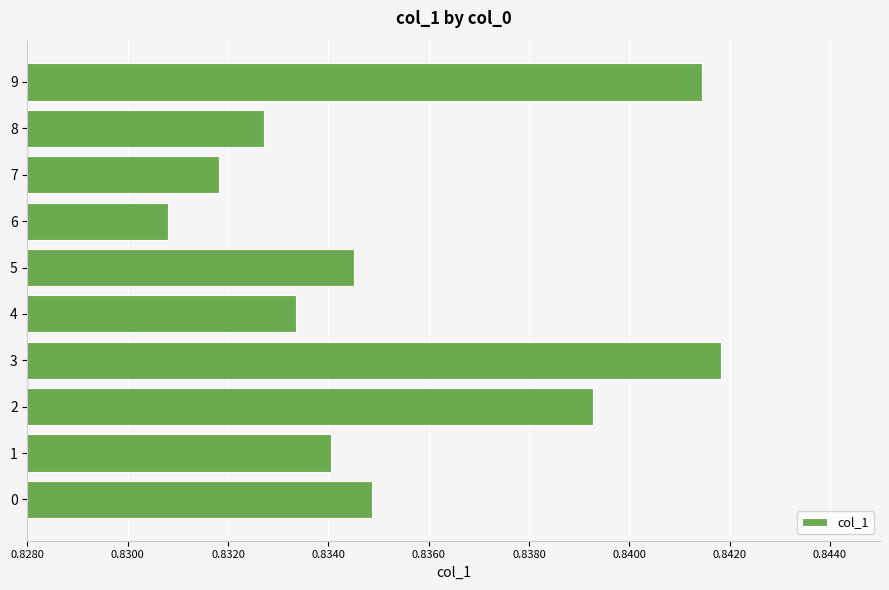

Is it true that the value at 3 is 0.3?

False